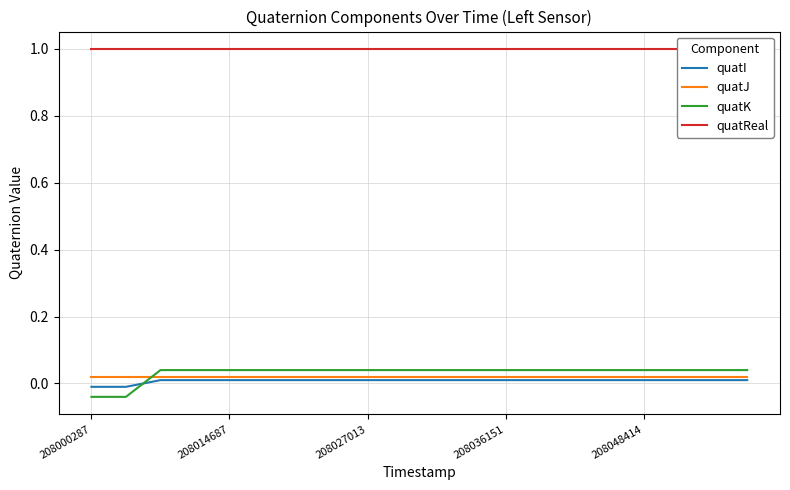

The value of quatK at 208014687 is 0.1. True or false?

False